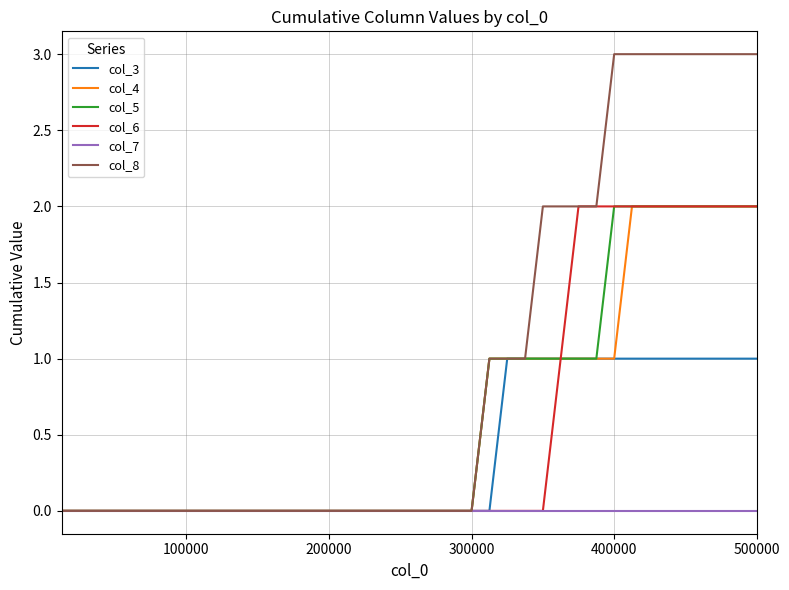

Which series has the largest total across all categories?

col_8